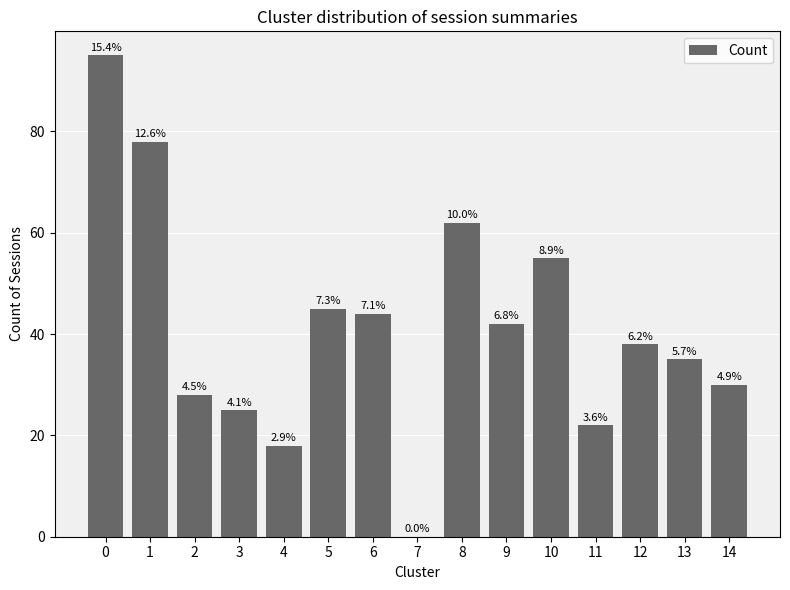

Read the value at 4, to the nearest 10.

20